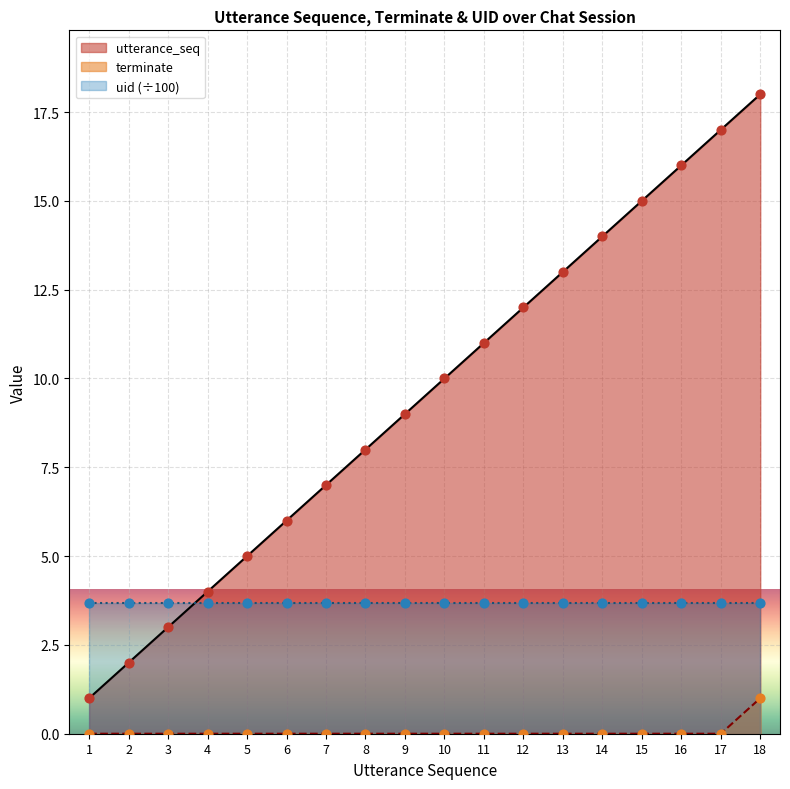

At how many categories does at least one series exceed 11?

7